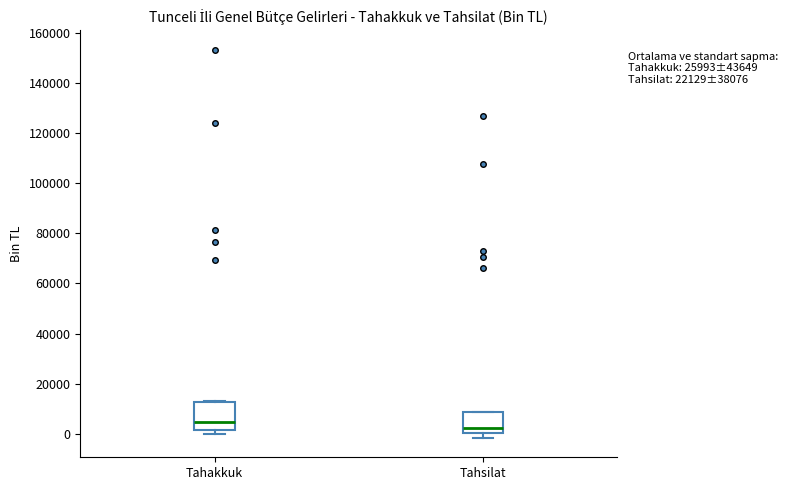

Which box is the tallest, from its lower edge to its upper edge?

Tahakkuk